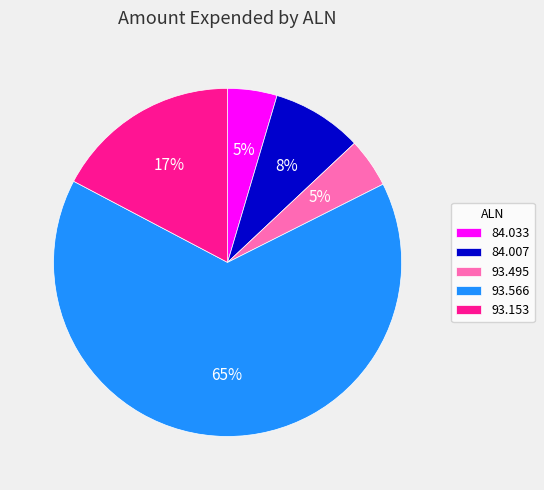

To the nearest percent, what is the combined percentage of 84.033 and 93.153?

22%